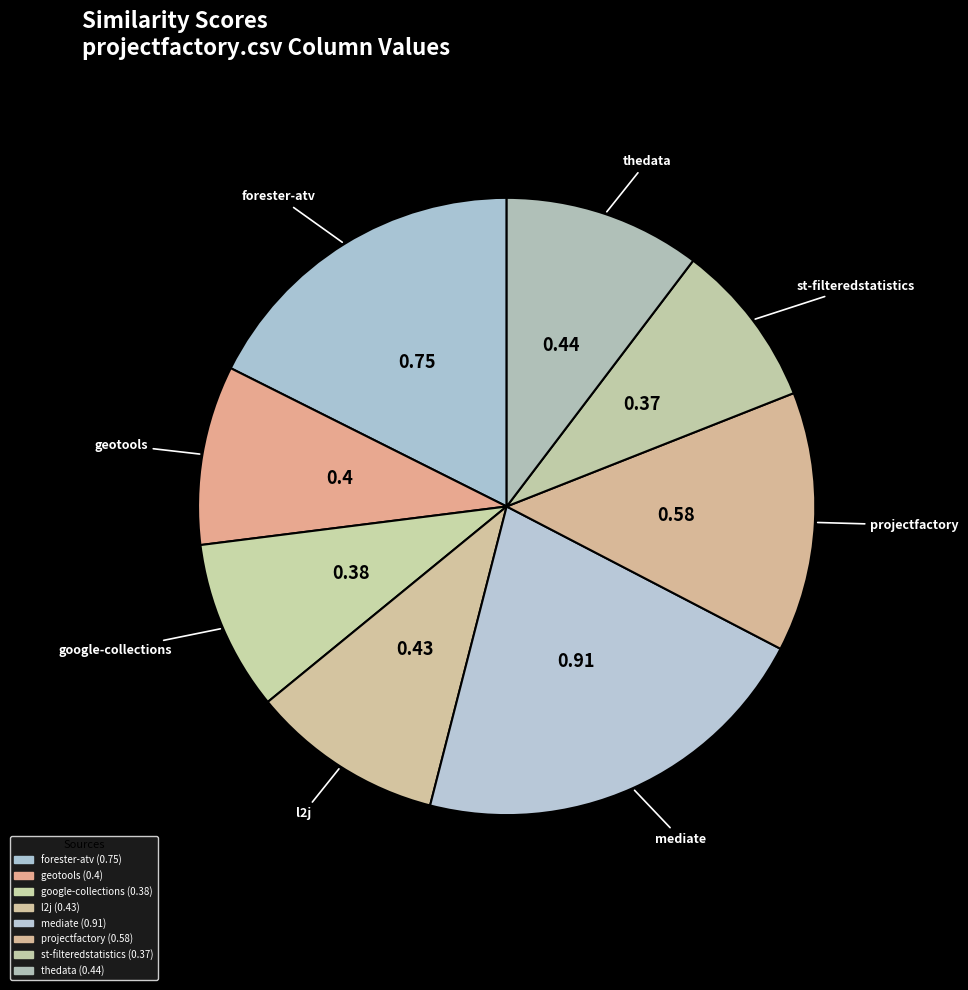

To the nearest percent, what is the average slice percentage?

12%